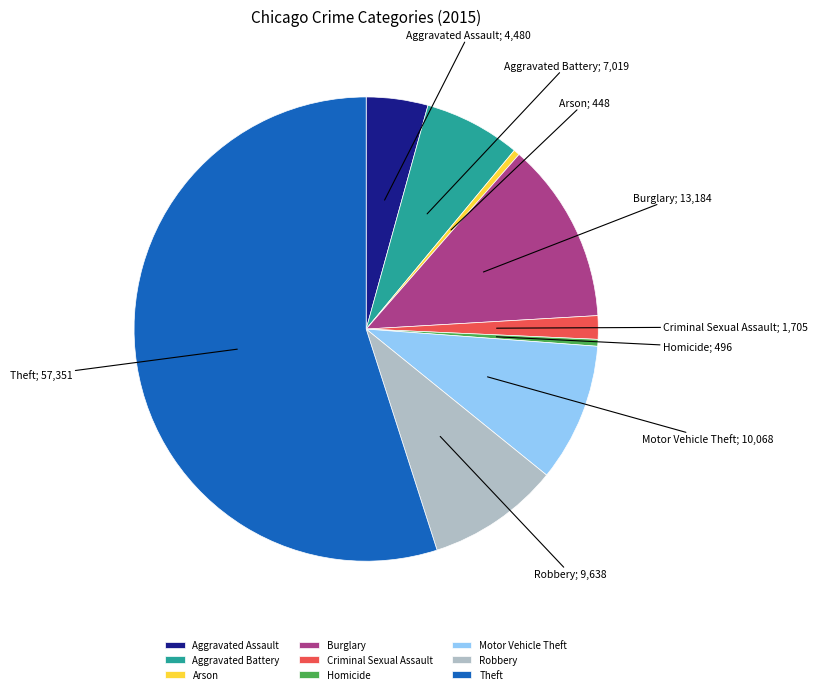

Which slice is the largest?

Theft